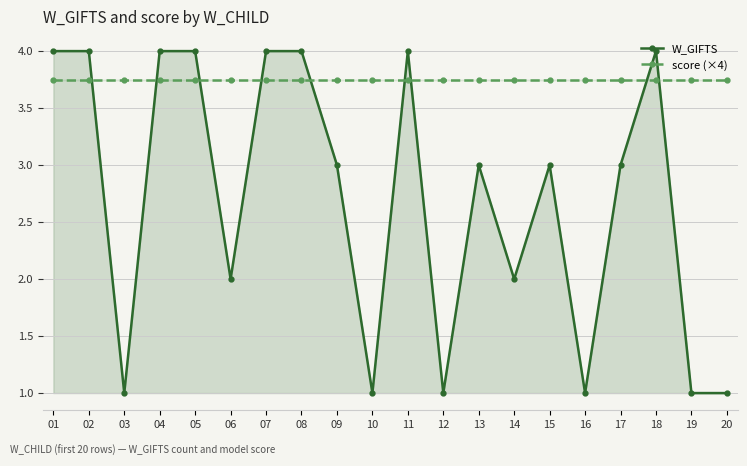

Rank the series by their average value, from lowest to highest.

W_GIFTS, score (×4)